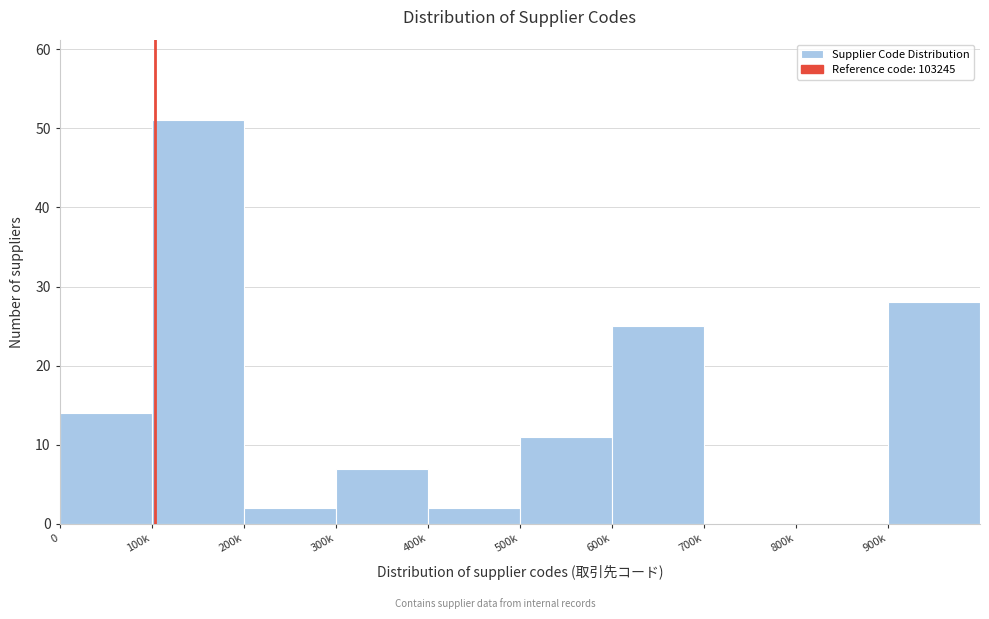

Reading right to left, what are all the values shown in this chart?

900k=28	800k=0	700k=0	600k=25	500k=11	400k=2	300k=7	200k=2	100k=51	0=14